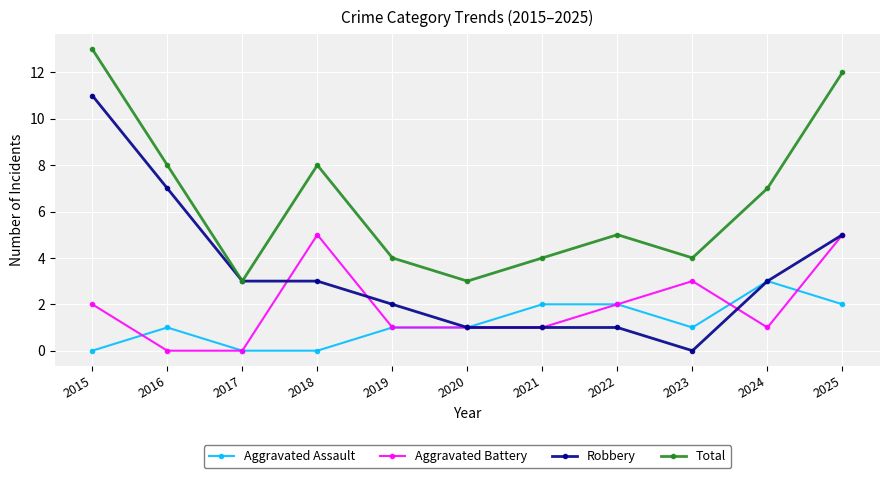

Is this an area chart (filled region under the line)?

No